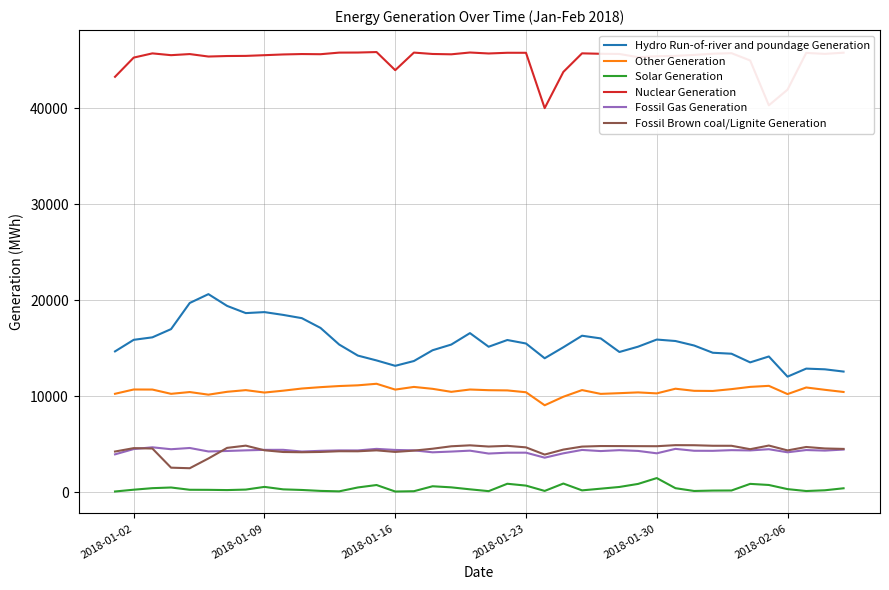

What is the maximum value shown in the chart?

45855